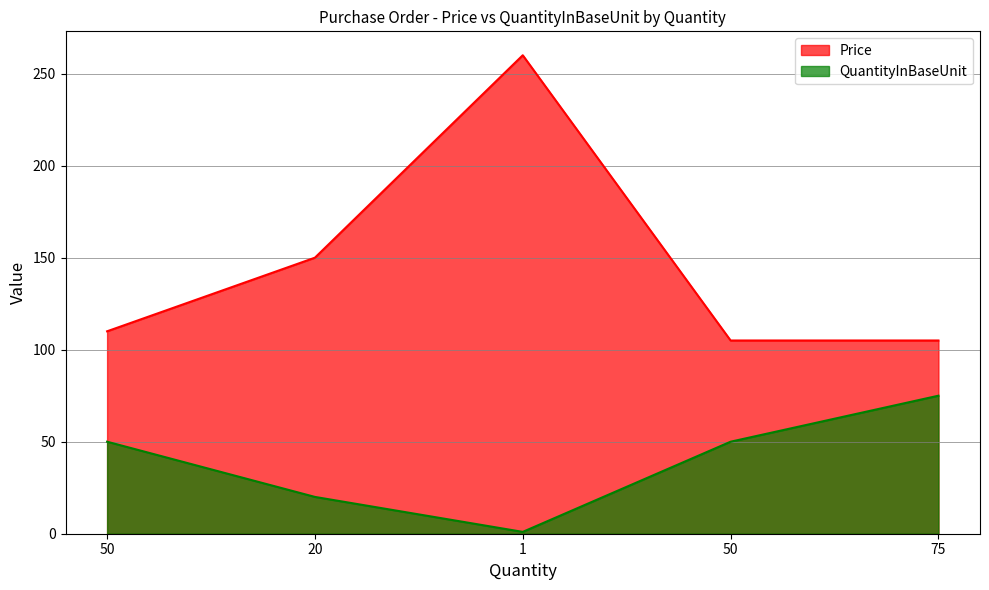

True or false: Price and QuantityInBaseUnit cross at least once.

False